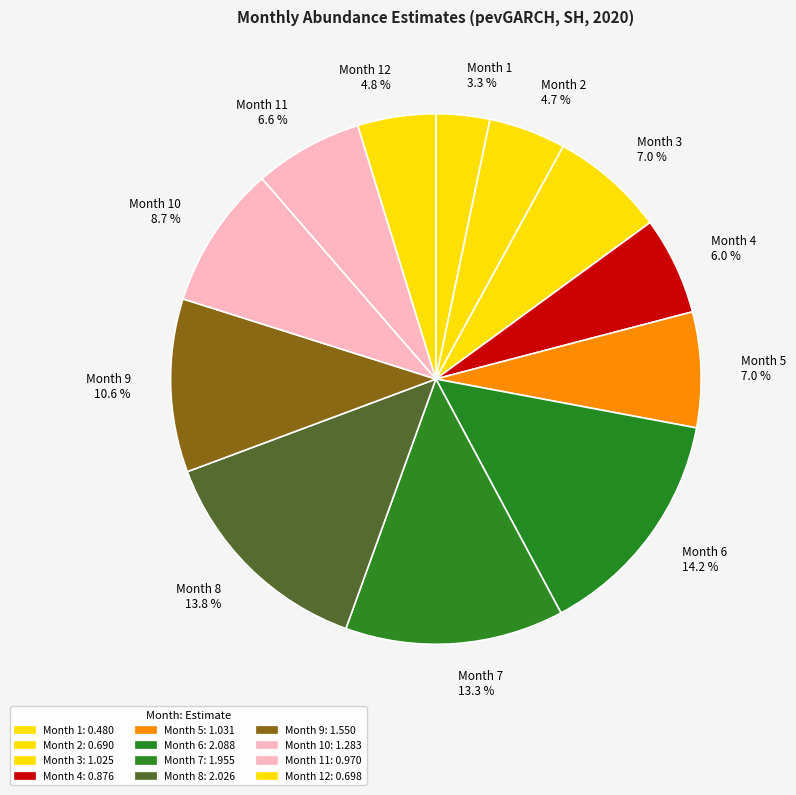

How many segments does this pie chart have?

12